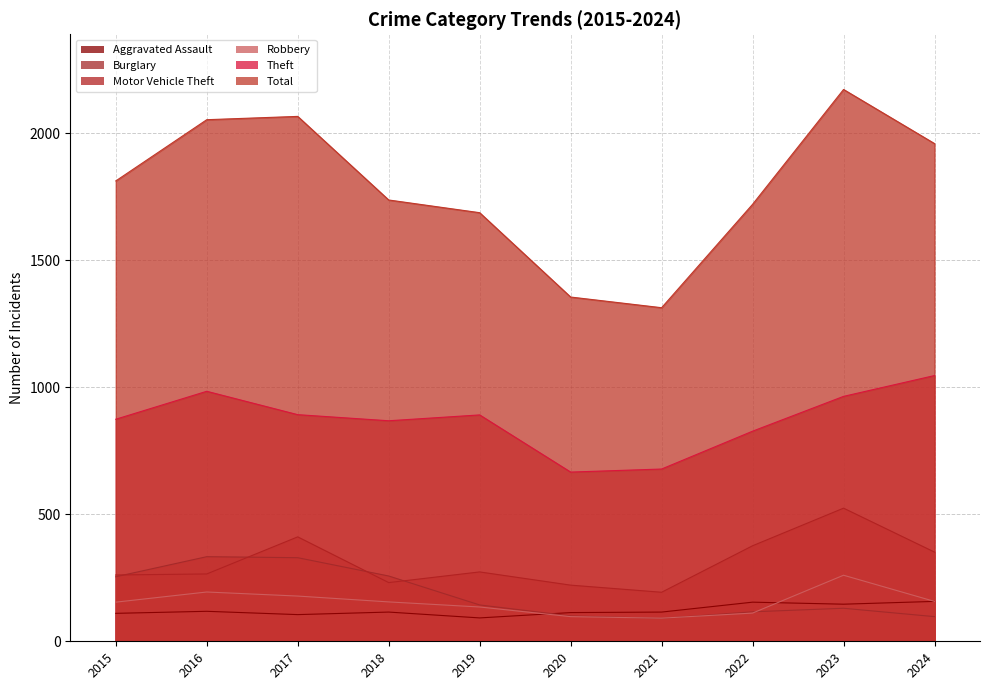

List the labels in order of Total value, smallest first.

2021, 2020, 2019, 2022, 2018, 2015, 2024, 2016, 2017, 2023